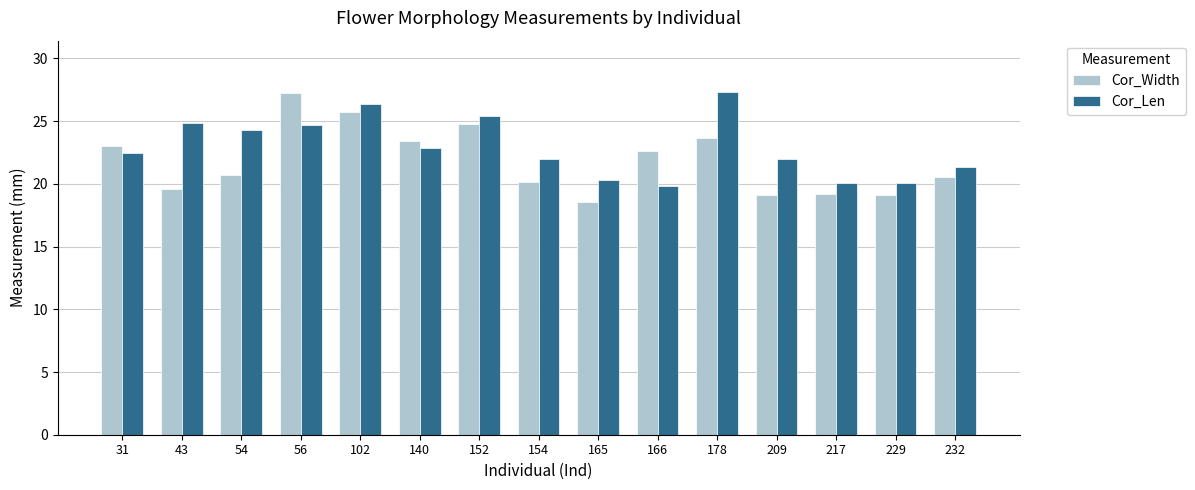

At which label does Cor_Width reach its peak?

56